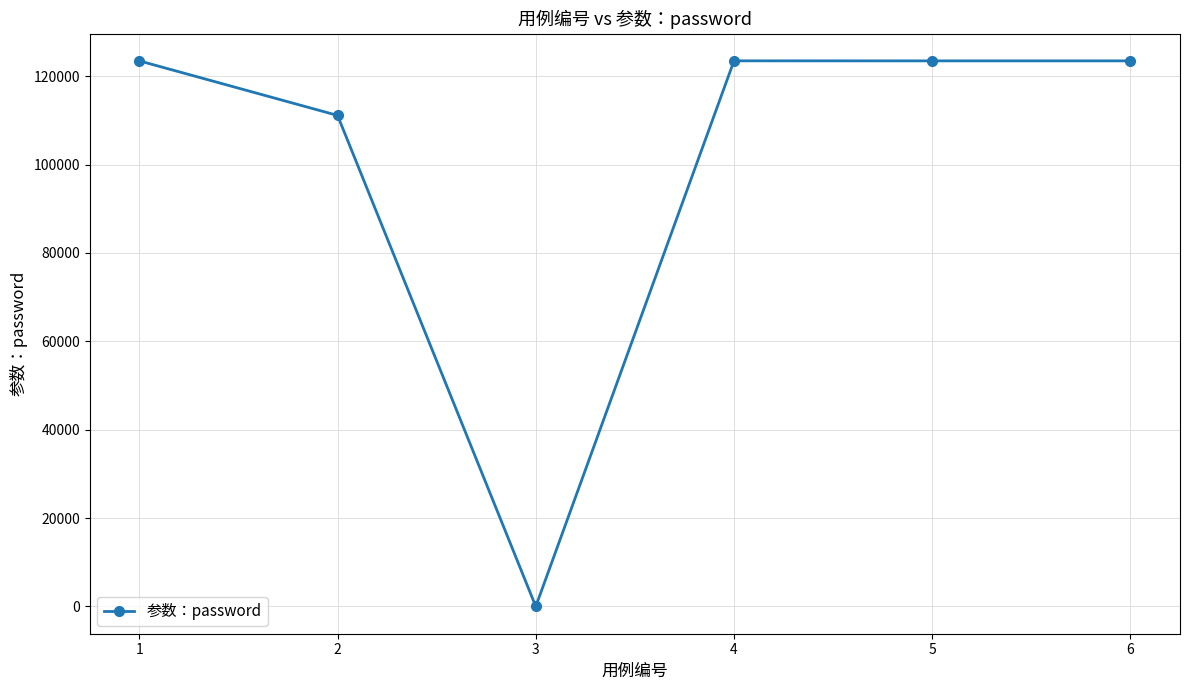

What is the value of the 6th point from the left?

123456